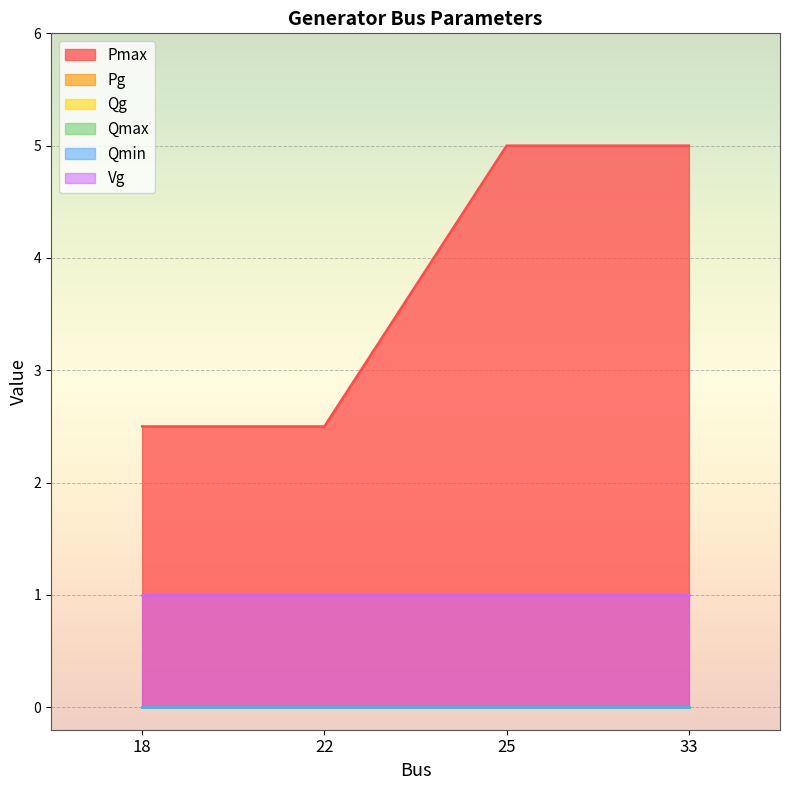

At how many categories does at least one series exceed 3?

2